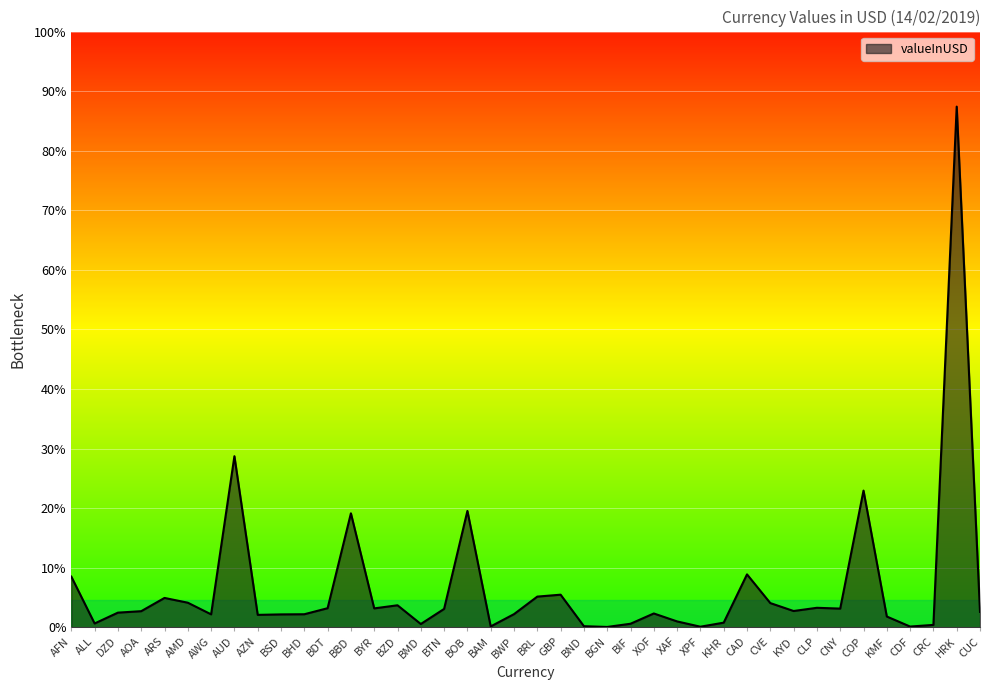

The value at BND is 0.7. True or false?

False